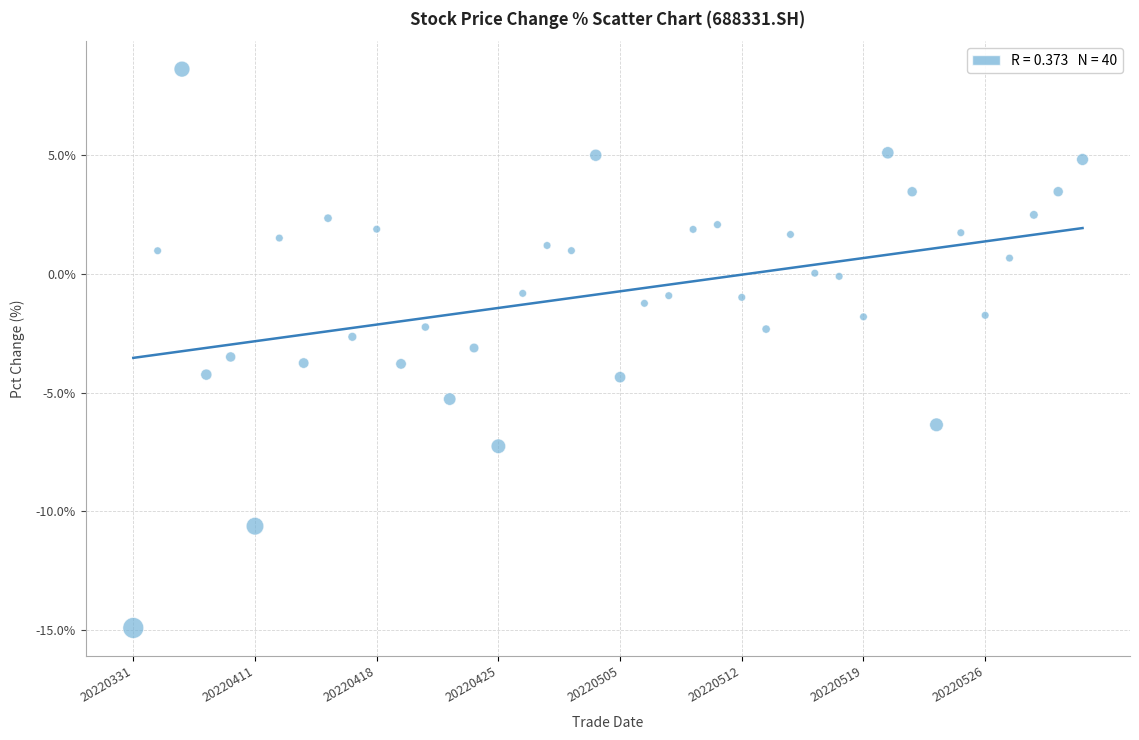

What is the range of Y values (max minus min)?

23.5